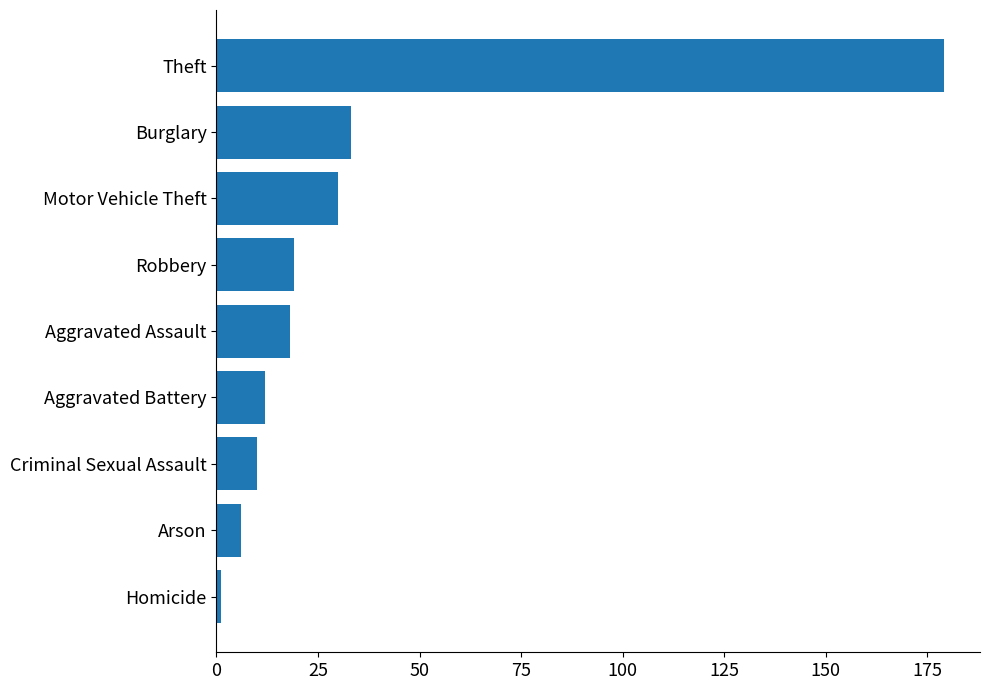

Which category has the highest value across all series?

Theft